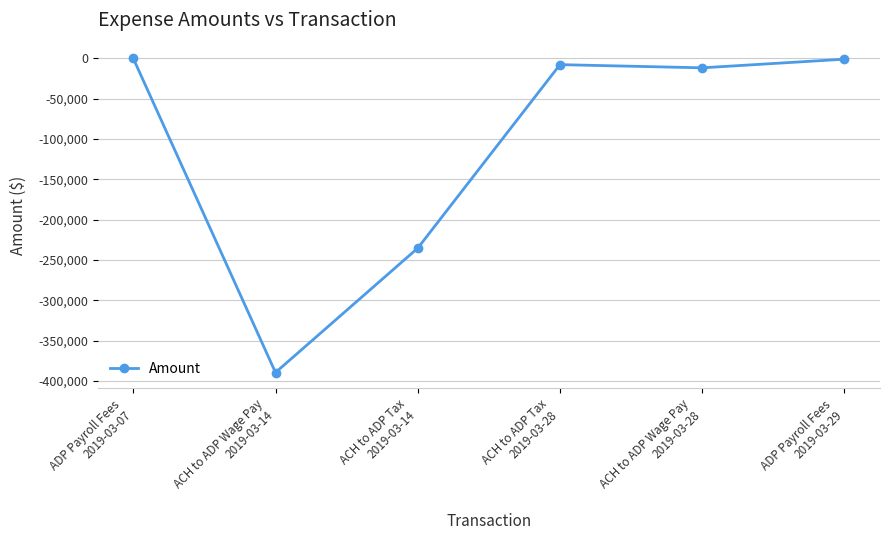

What is the value of the 1st point from the left?

-113.3